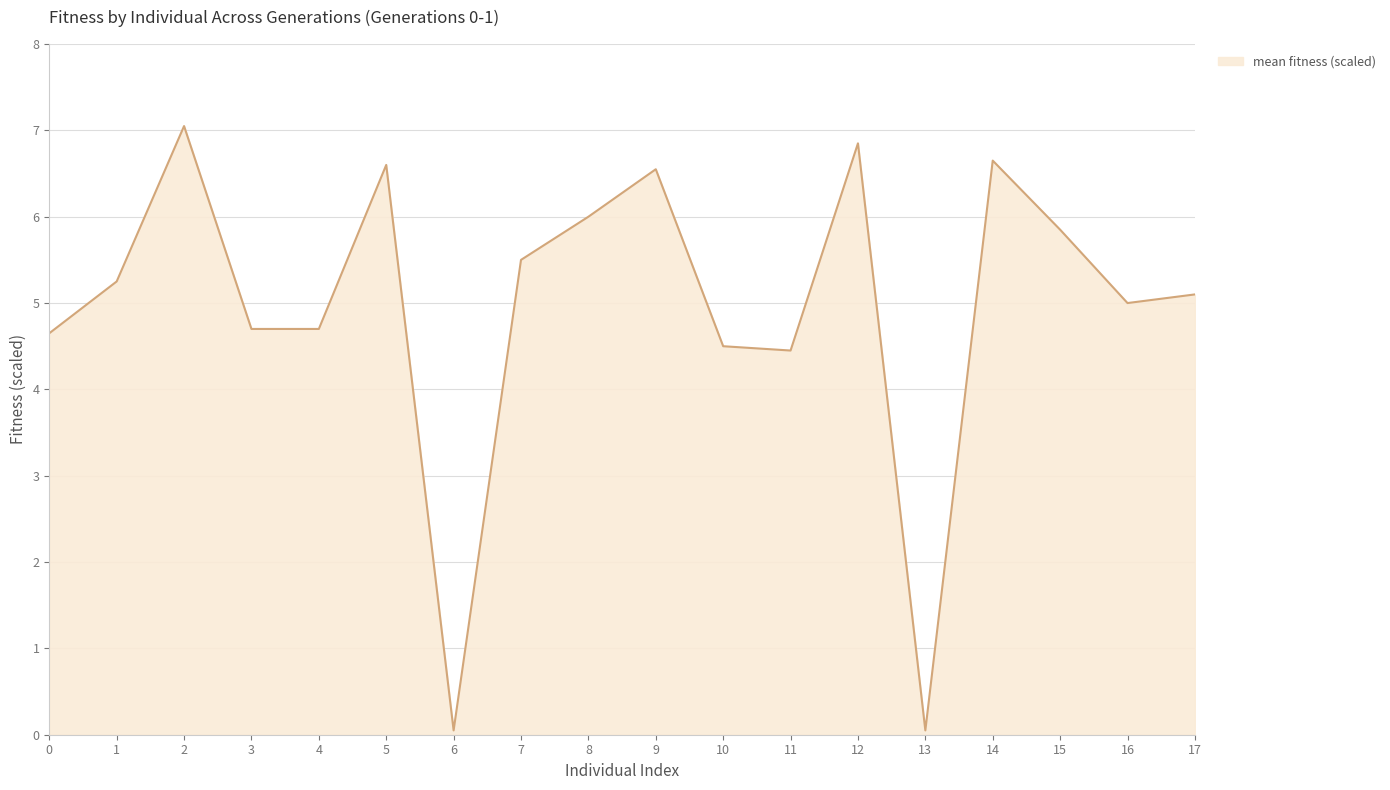

Approximately how many times larger is the value at 2 compared to 17?

1.4